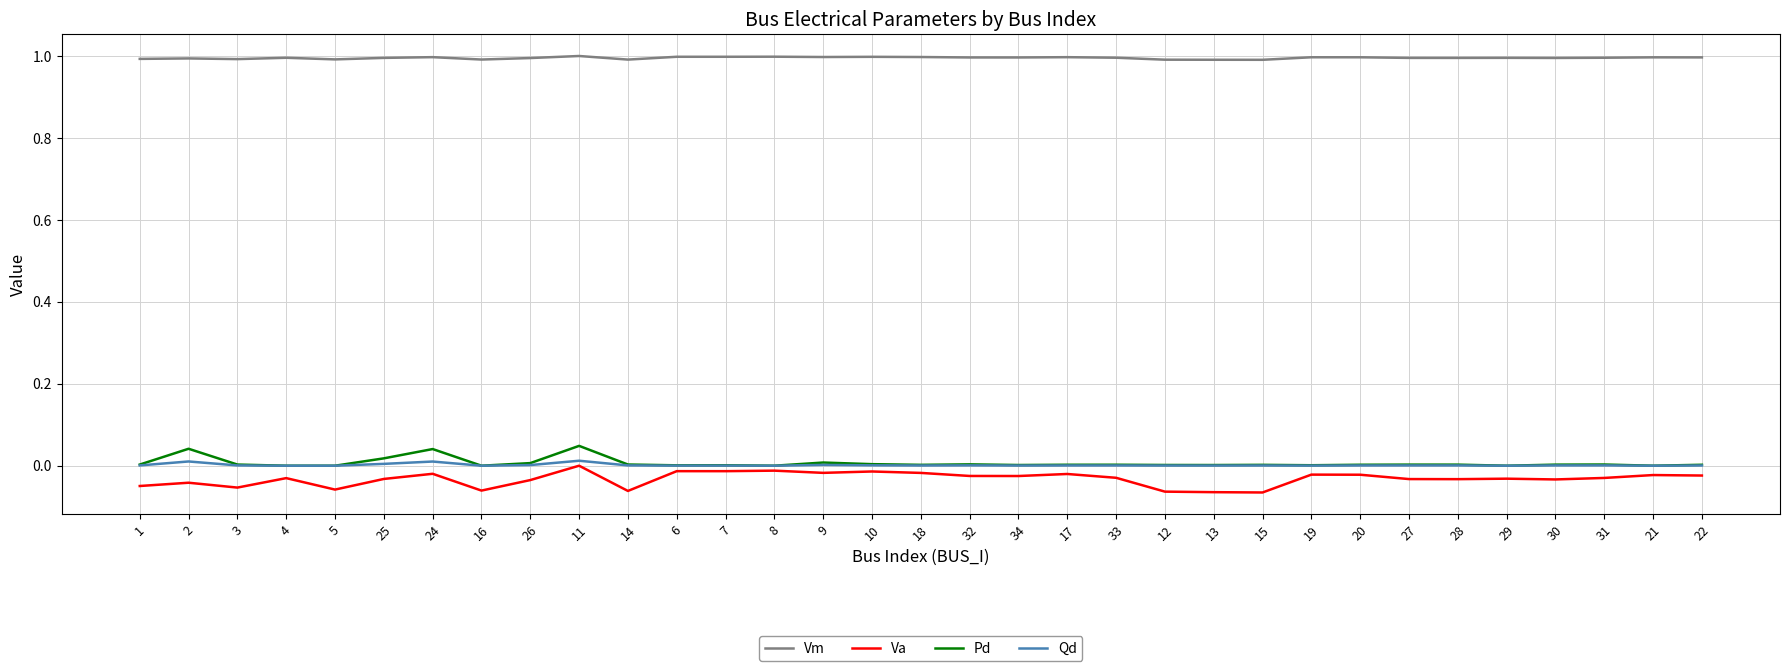

What is the lowest value of the Vm series?

1.0